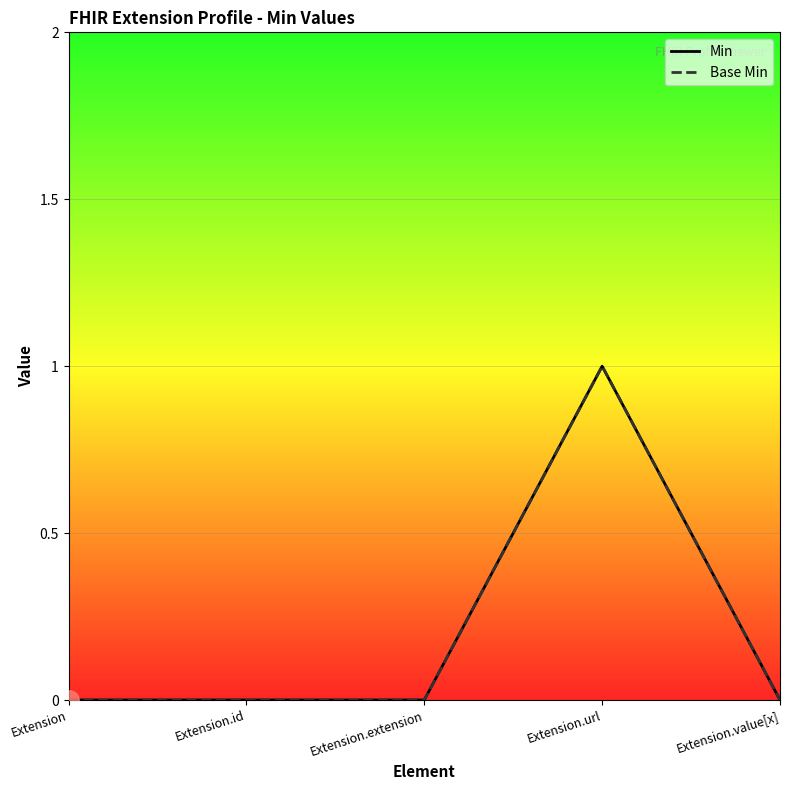

Reading left to right, transcribe all the data shown in this chart.

Min: 0	0	0	1	0
Base Min: 0	0	0	1	0